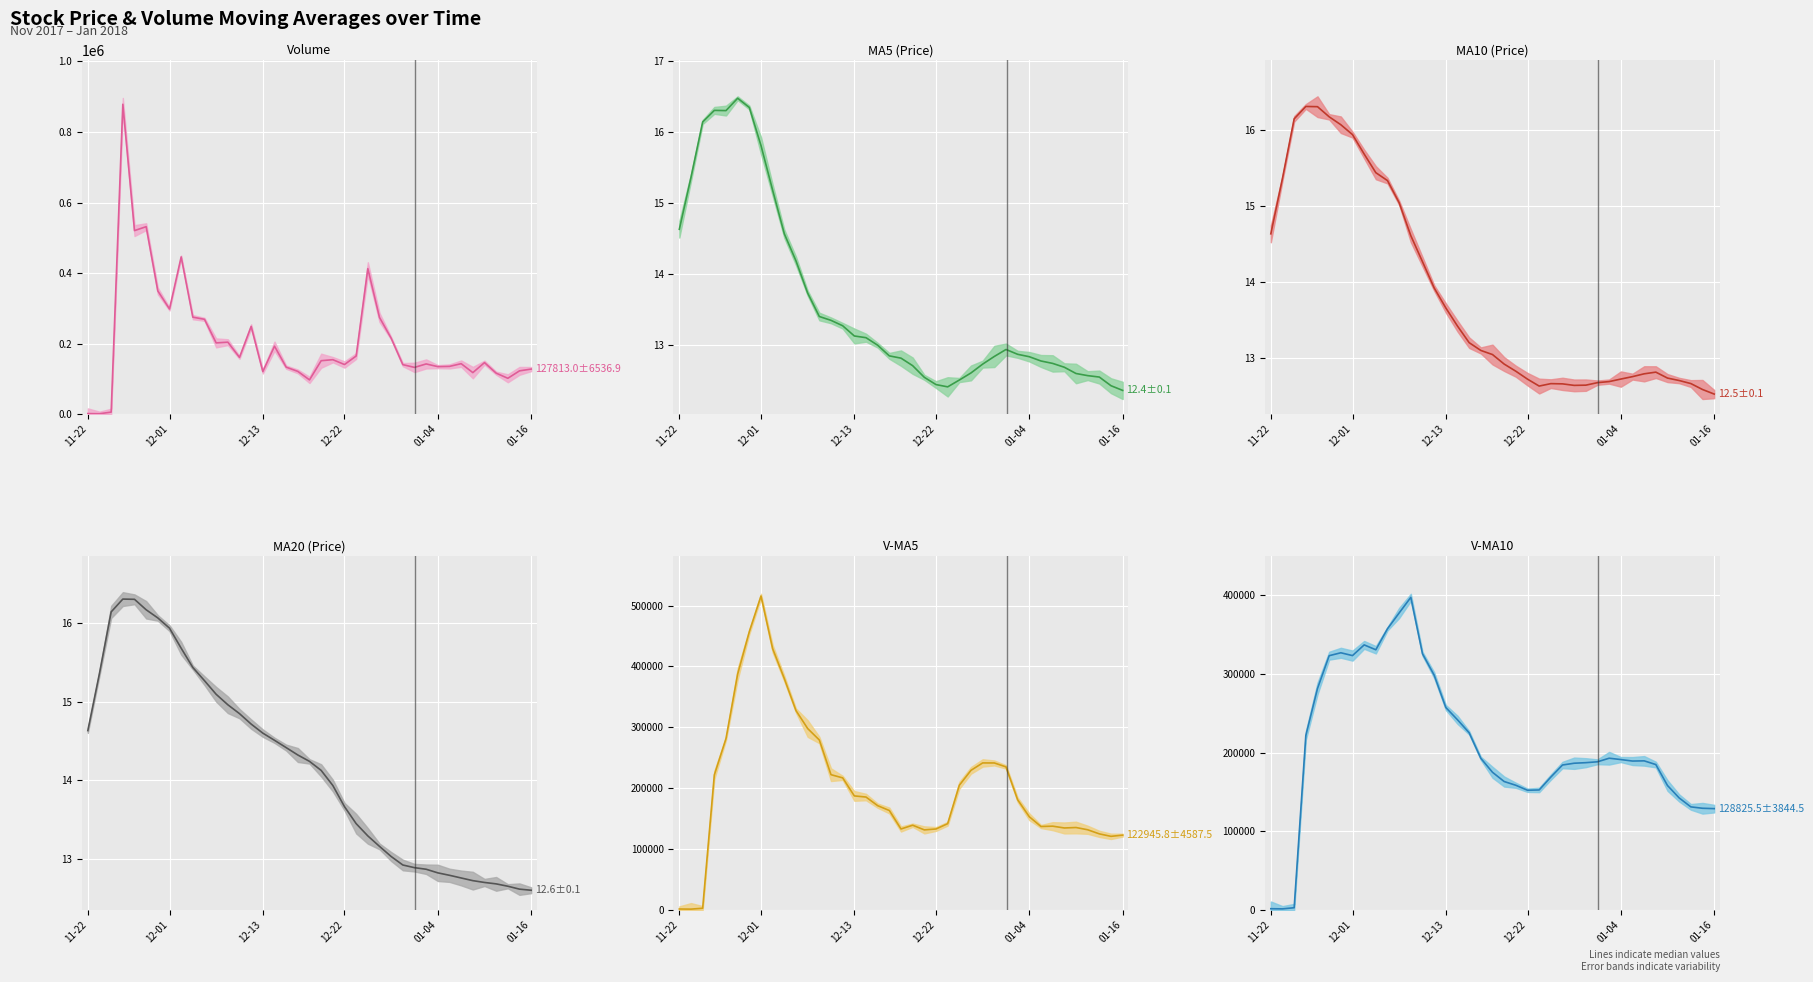

What is the approximate value of MA20 (Price) (median) at 19?

14.2